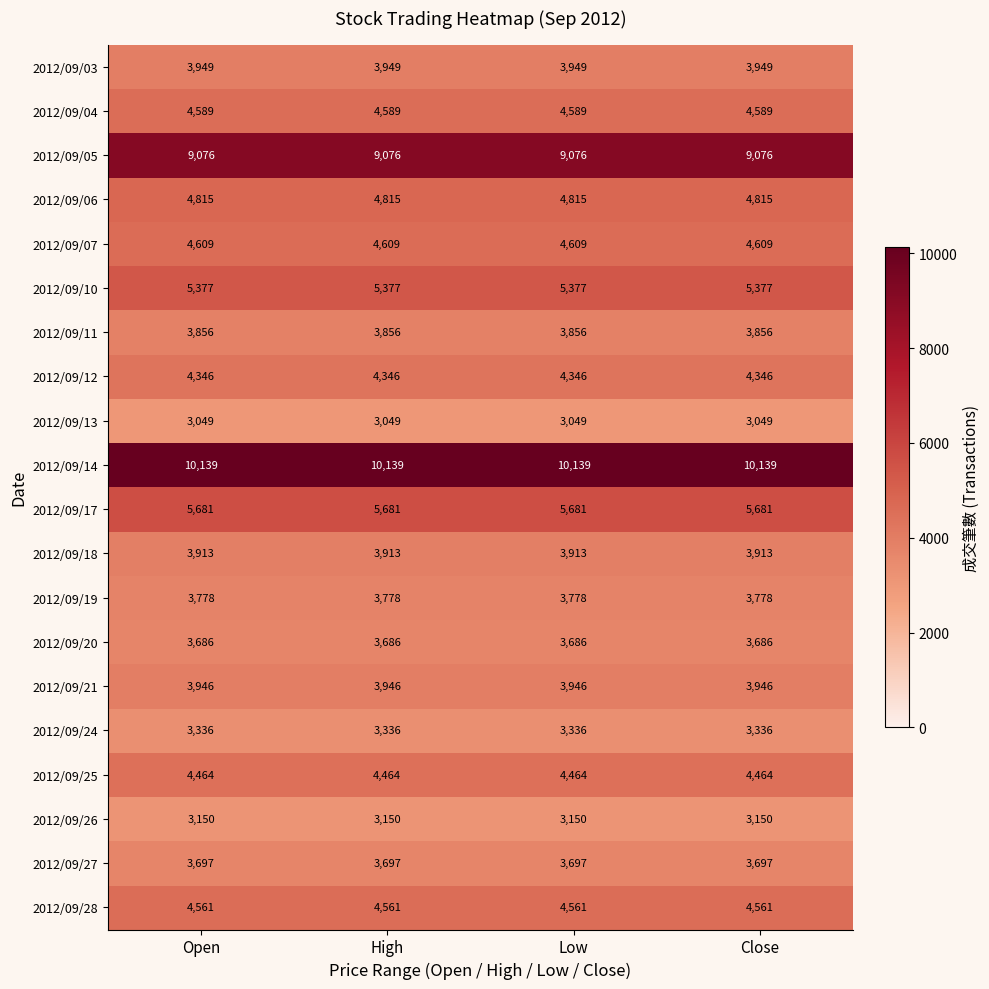

What is the difference between the highest and lowest values at High?

7090